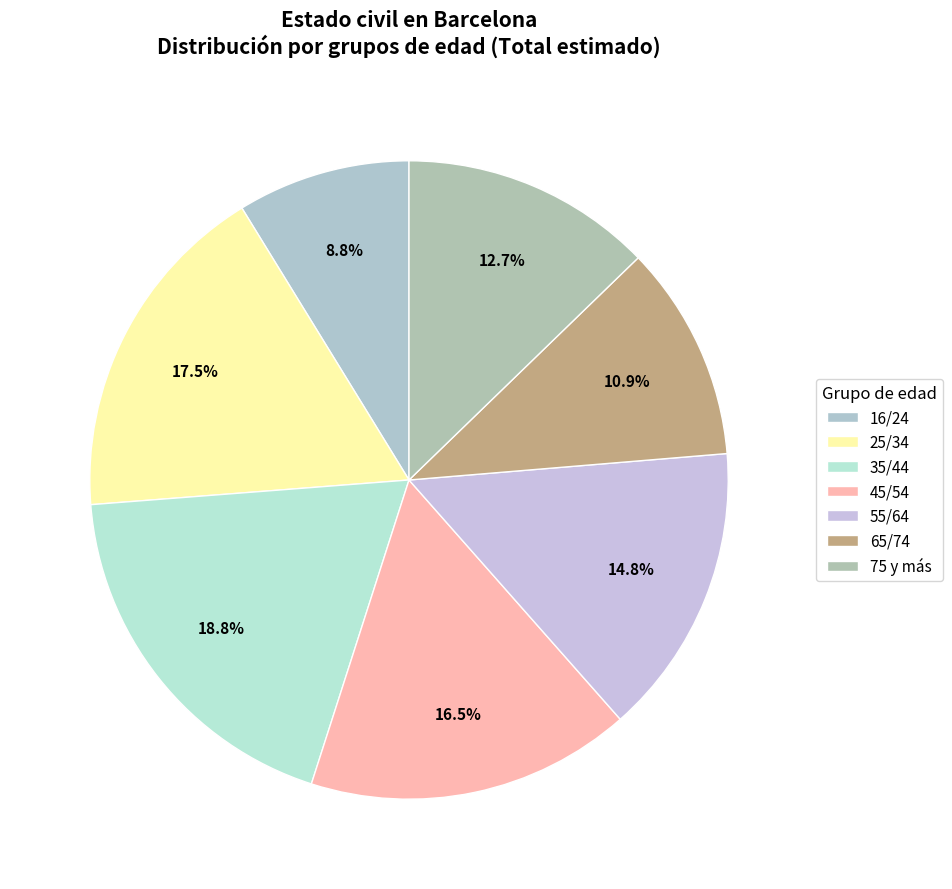

True or false: 25/34 accounts for 11% of the total.

False